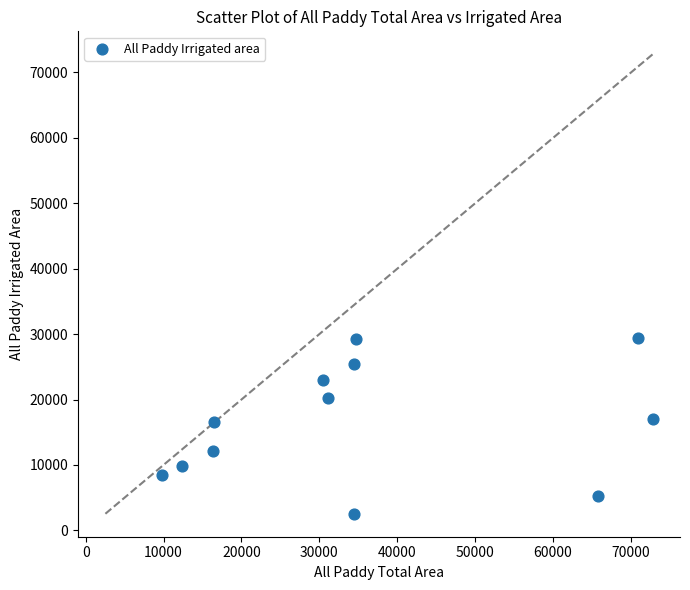

What is the average Y value?

16587